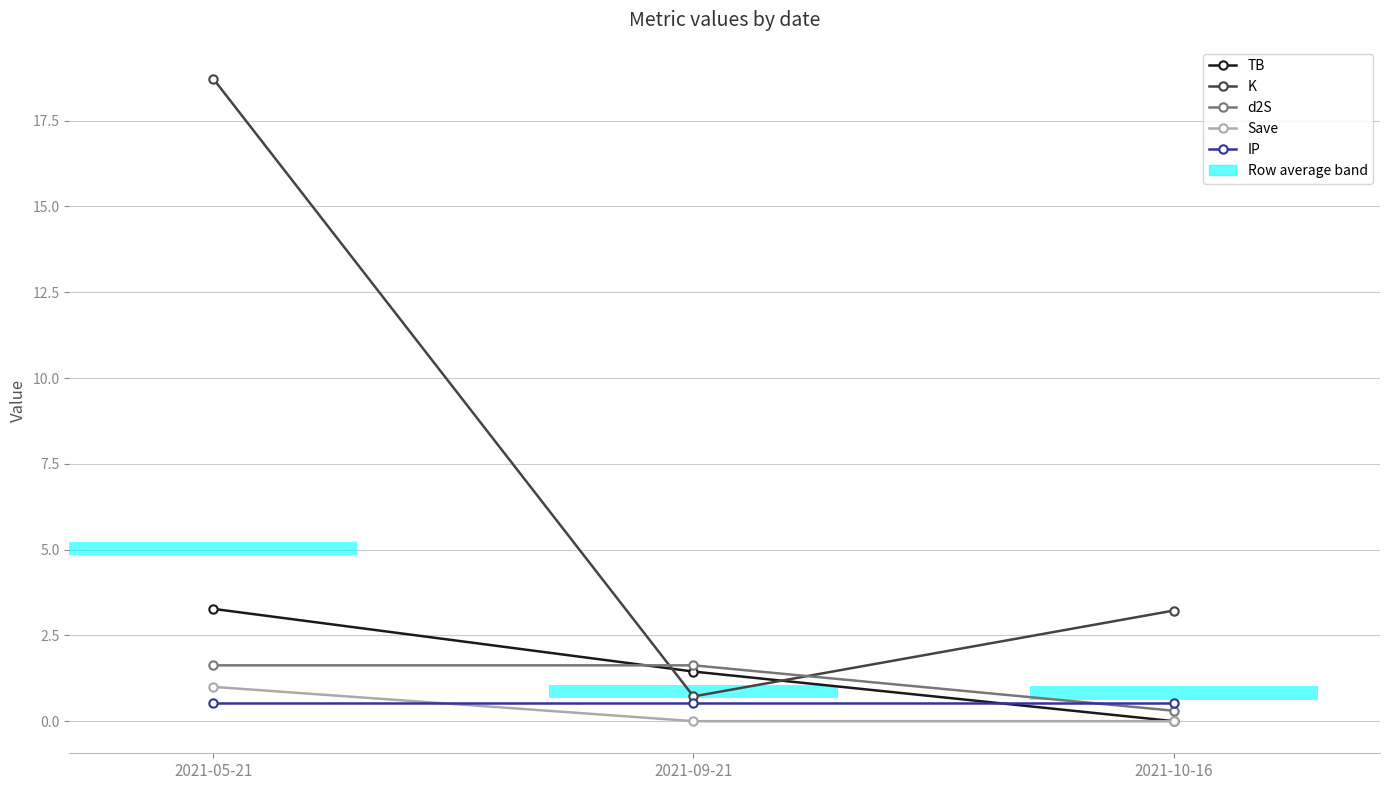

At which category does the chart reach its minimum across all series?

2021-09-21